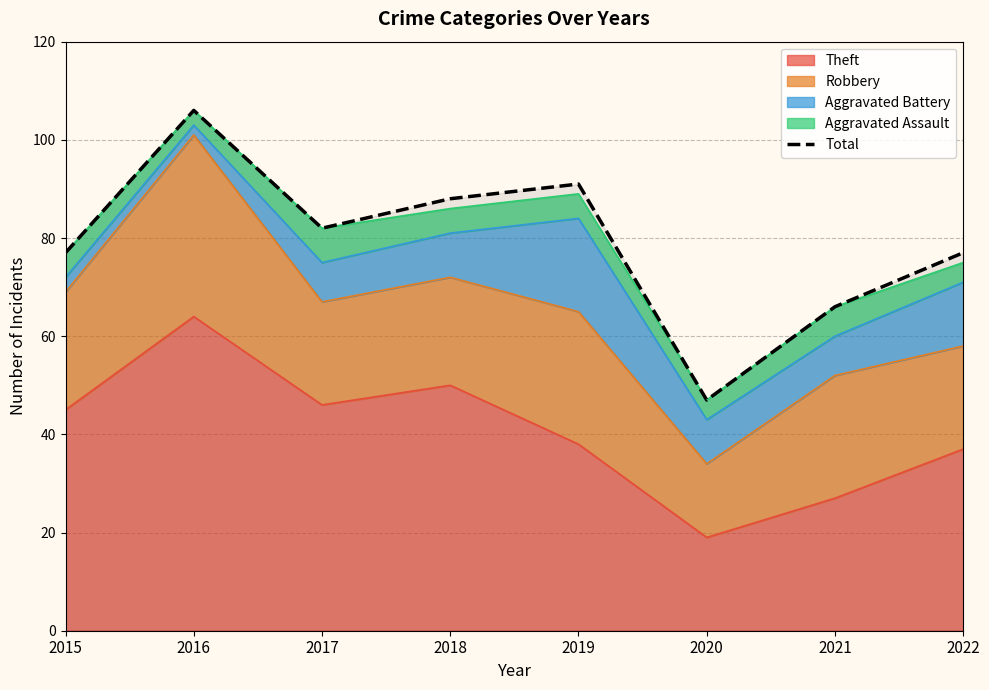

List the labels in order of value, smallest first.

2020, 2021, 2015, 2022, 2017, 2018, 2019, 2016